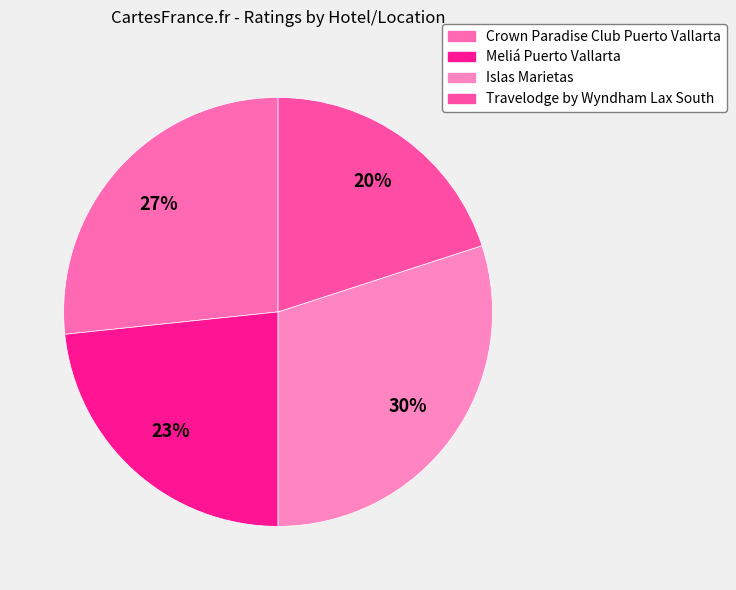

What percentage do Islas Marietas and Travelodge by Wyndham Lax South together represent?

50.0%